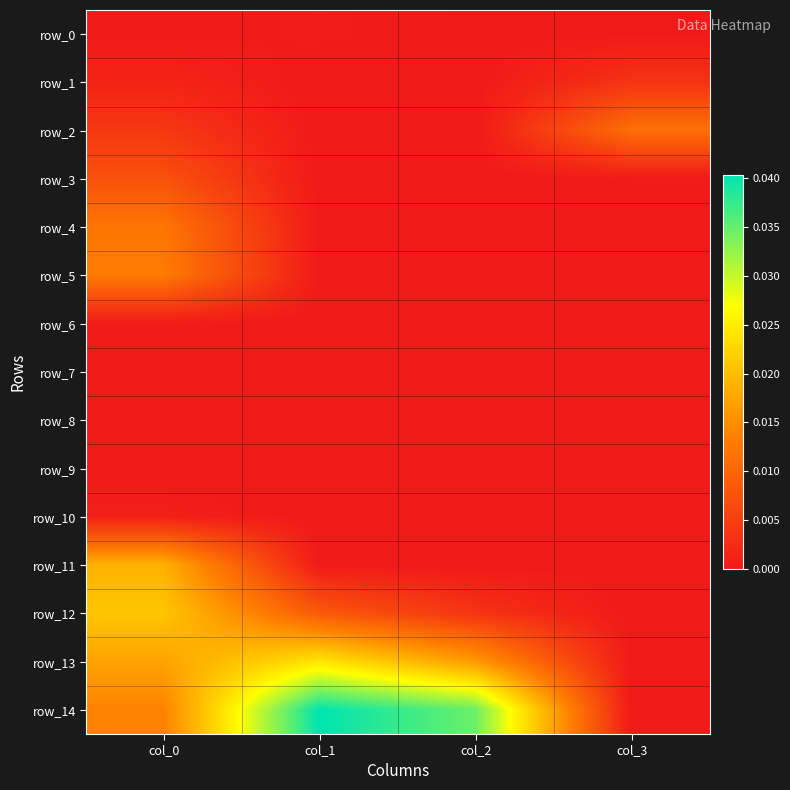

List the series in order of their peak value, highest first.

row_14, row_13, row_12, row_11, row_5, row_4, row_2, row_3, row_1, row_10, row_0, row_6, row_7, row_8, row_9